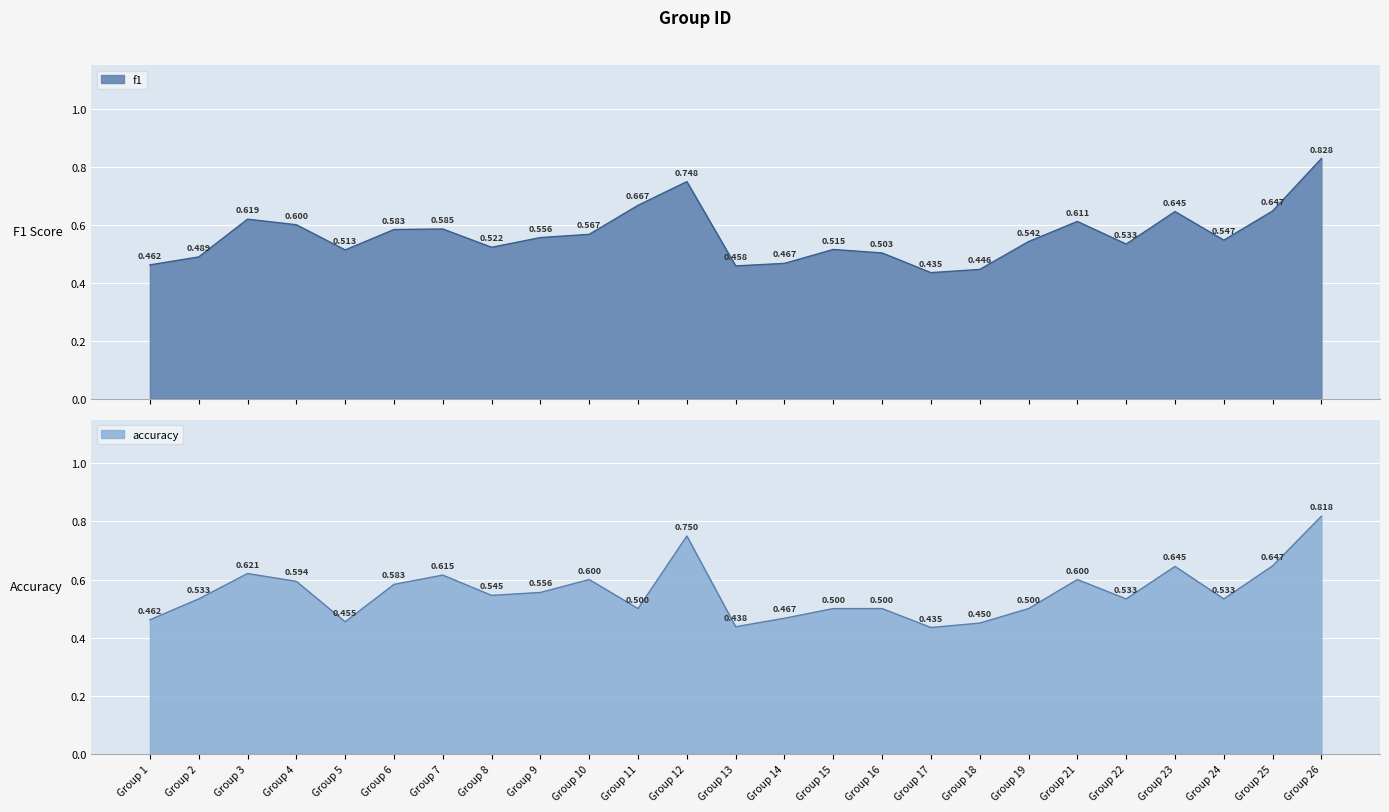

Read the accuracy value at Group 16.

0.5